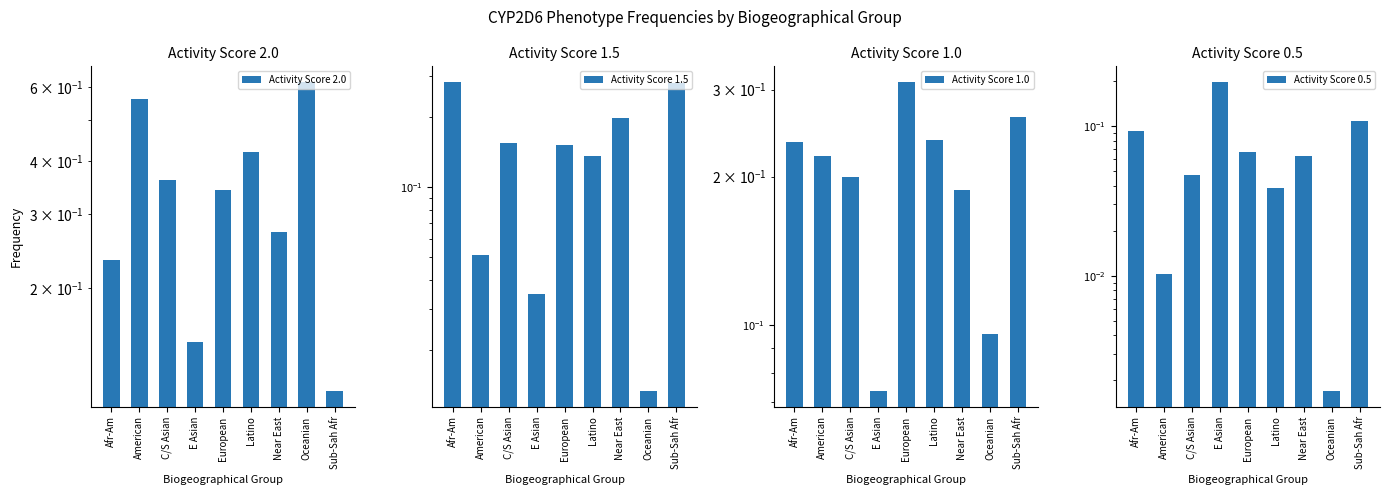

Which label corresponds to the largest value in the chart?

Oceanian